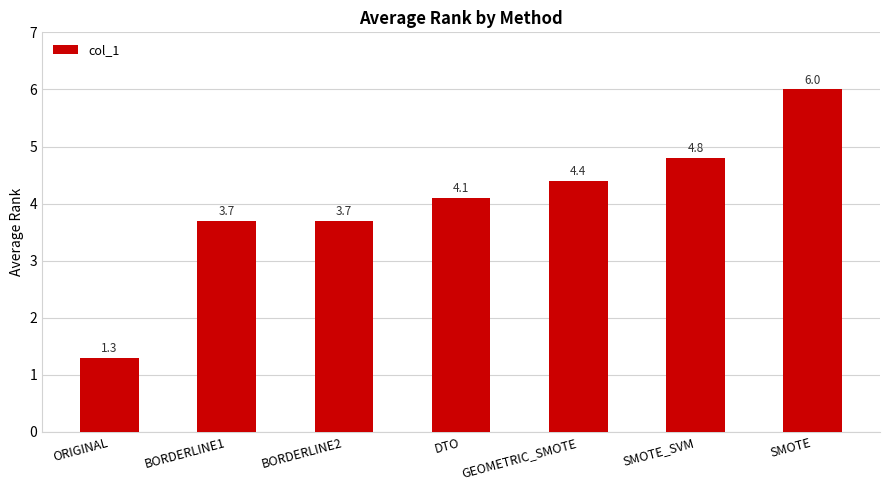

Approximately how many times larger is the value at SMOTE_SVM compared to BORDERLINE1?

1.3